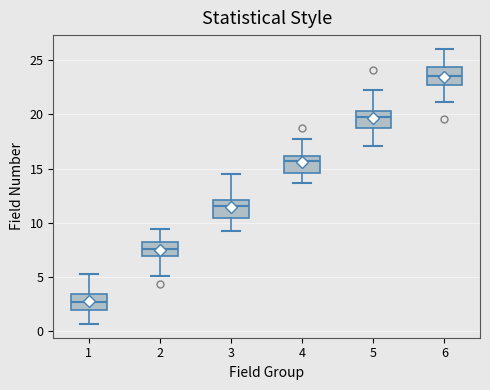

Which box's median line is the highest?

6